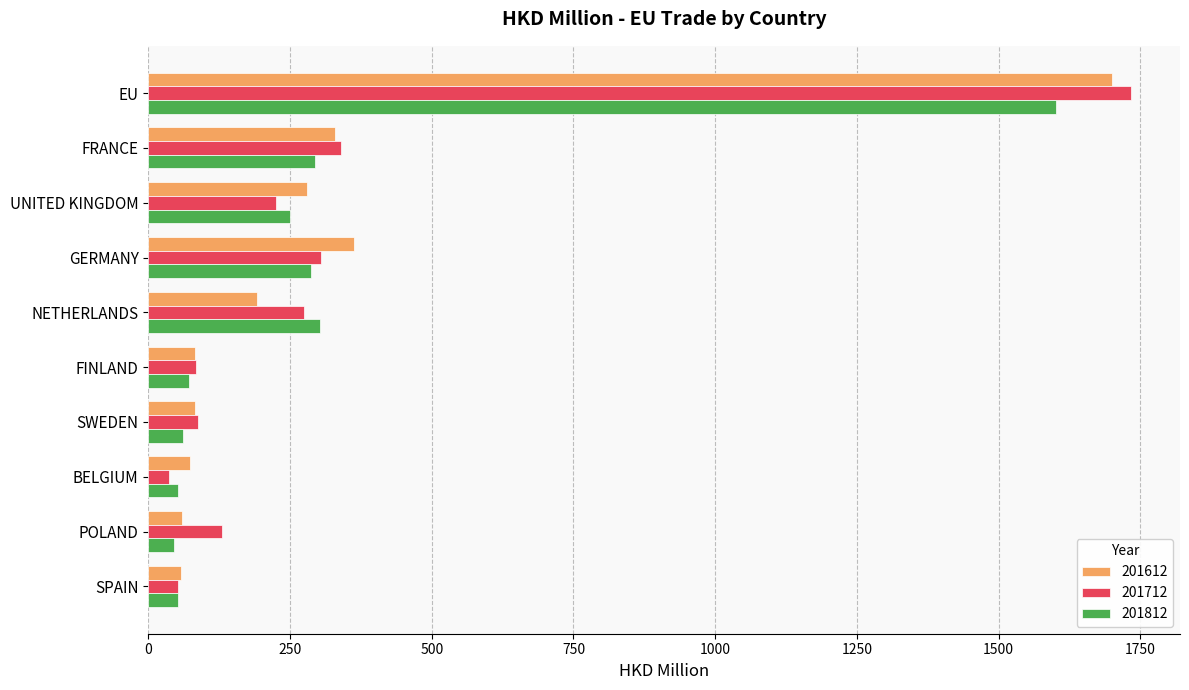

Is it true that 201712 equals 225.8 at UNITED KINGDOM?

True